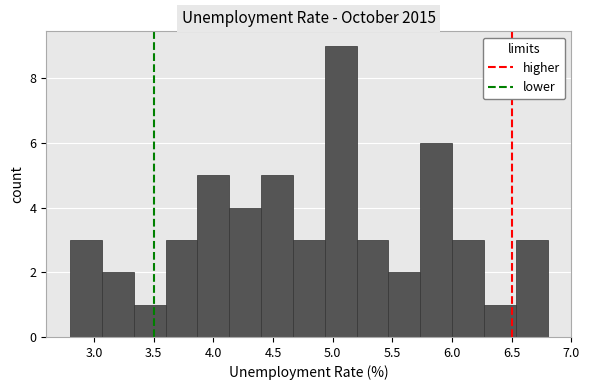

Reading left to right, list every bar in this chart as the range it spans on the x-axis followed by its height. Neither the bar edges nor the heights are printed on the chart, so give them approximately, as read against the axes.

2.80 to 3.05: 3
3.05 to 3.35: 2
3.35 to 3.60: 1
3.60 to 3.85: 3
3.85 to 4.15: 5
4.15 to 4.40: 4
4.40 to 4.65: 5
4.65 to 4.95: 3
4.95 to 5.20: 9
5.20 to 5.45: 3
5.45 to 5.75: 2
5.75 to 6.00: 6
6.00 to 6.25: 3
6.25 to 6.55: 1
6.55 to 6.80: 3